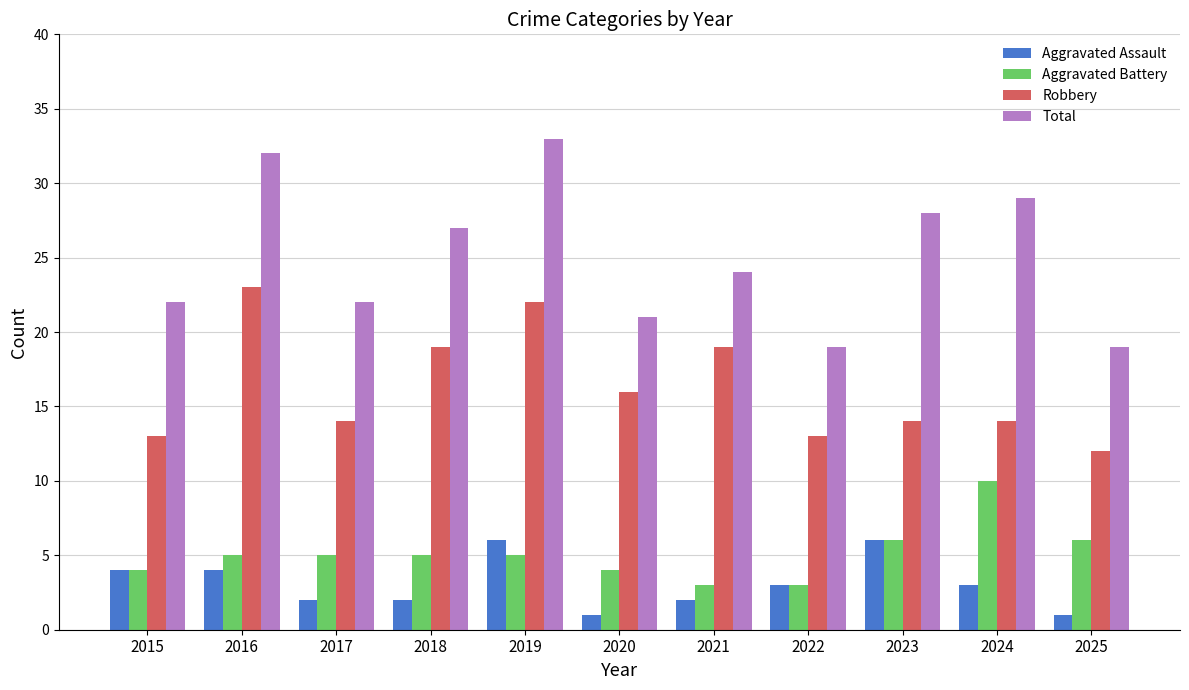

The Total series shows 17 at 2019. True or false?

False